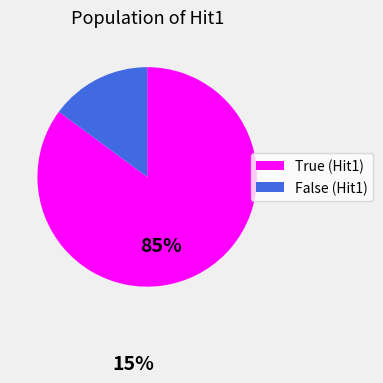

Which category has the biggest portion of the pie?

True